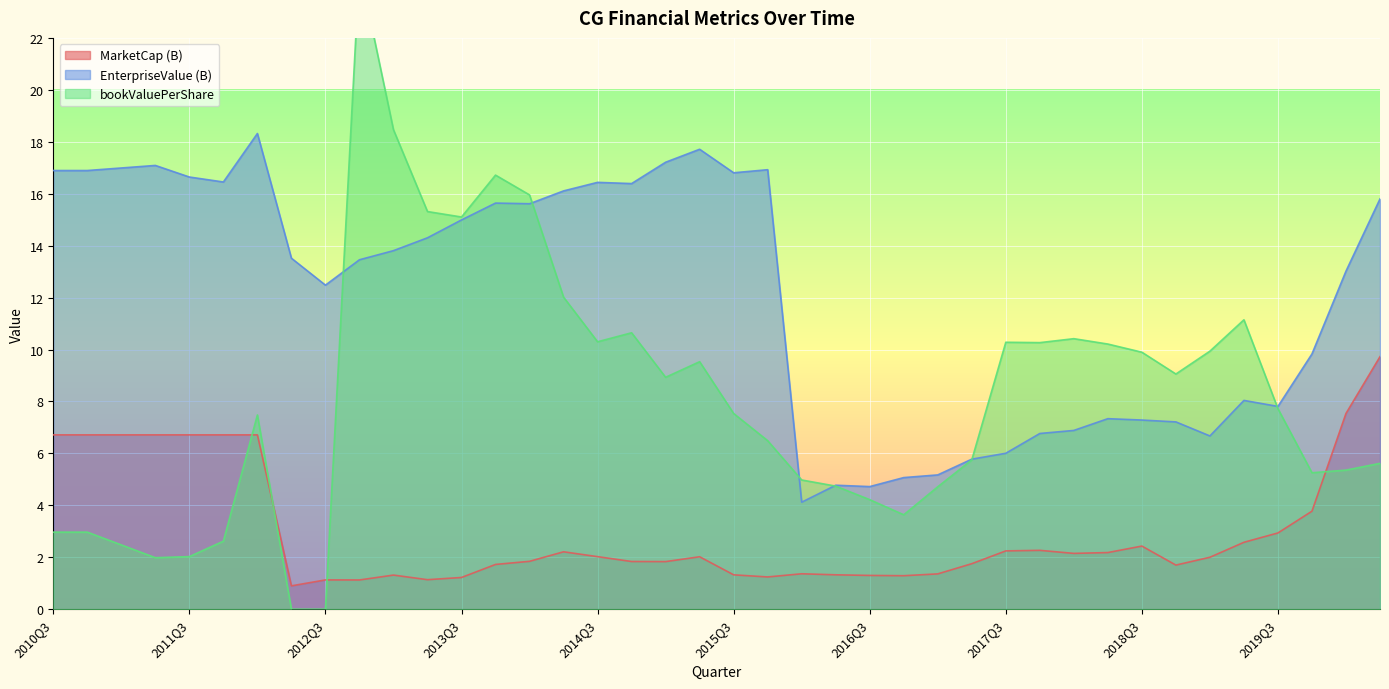

What are all the series names shown in the legend?

MarketCap (B), EnterpriseValue (B), bookValuePerShare